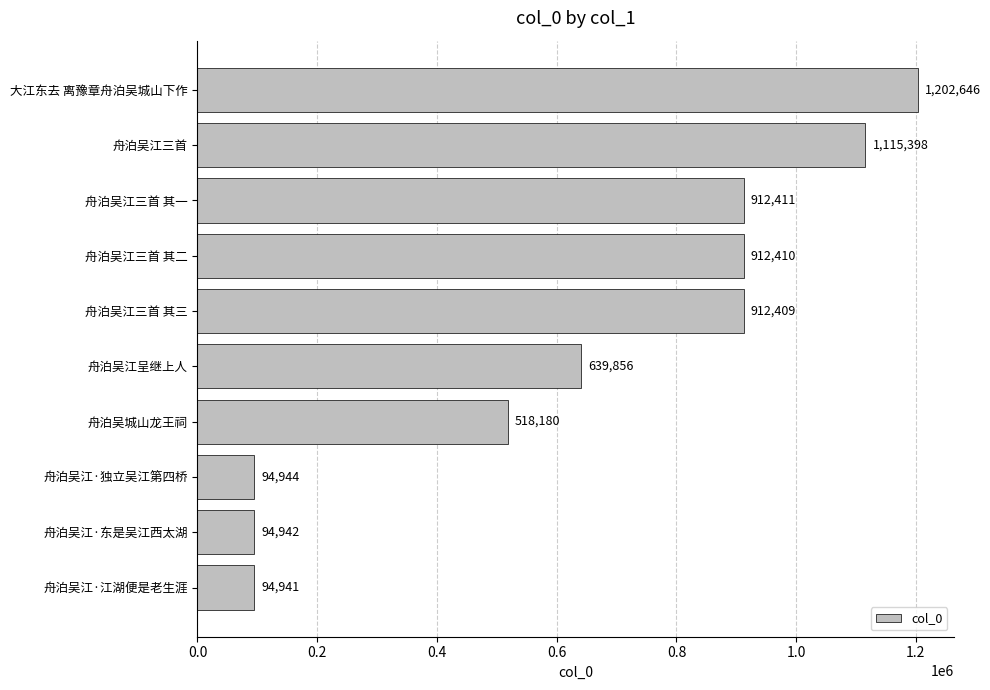

The value at 舟泊吴江·独立吴江第四桥 is 94944. True or false?

True